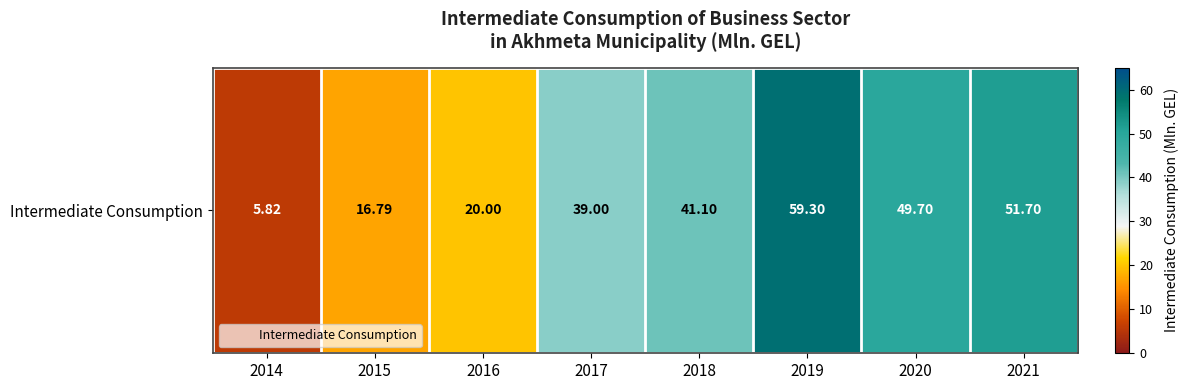

What is the sum of all values?

283.4